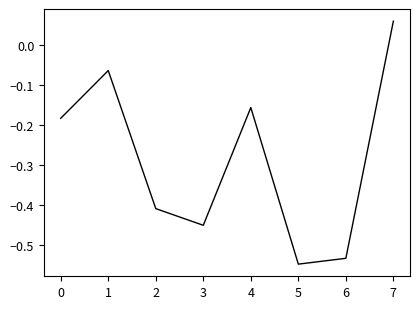

At which category does the chart reach its peak across all series?

7